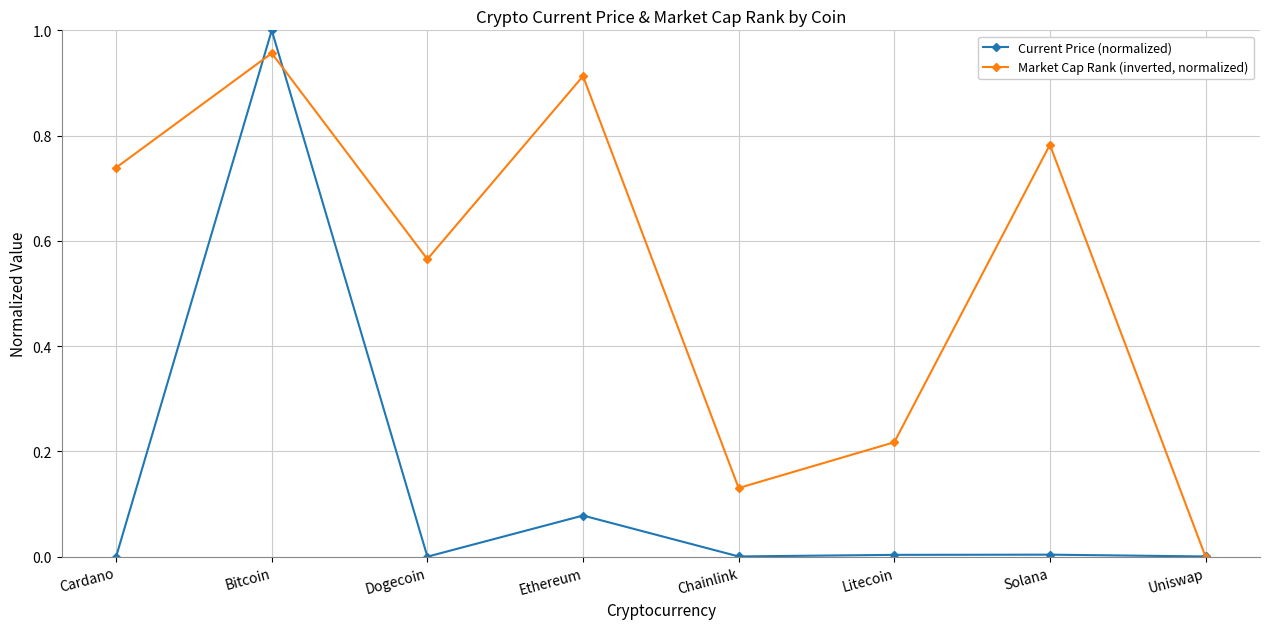

Which series changed the most between Chainlink and Uniswap?

Market Cap Rank (inverted, normalized)